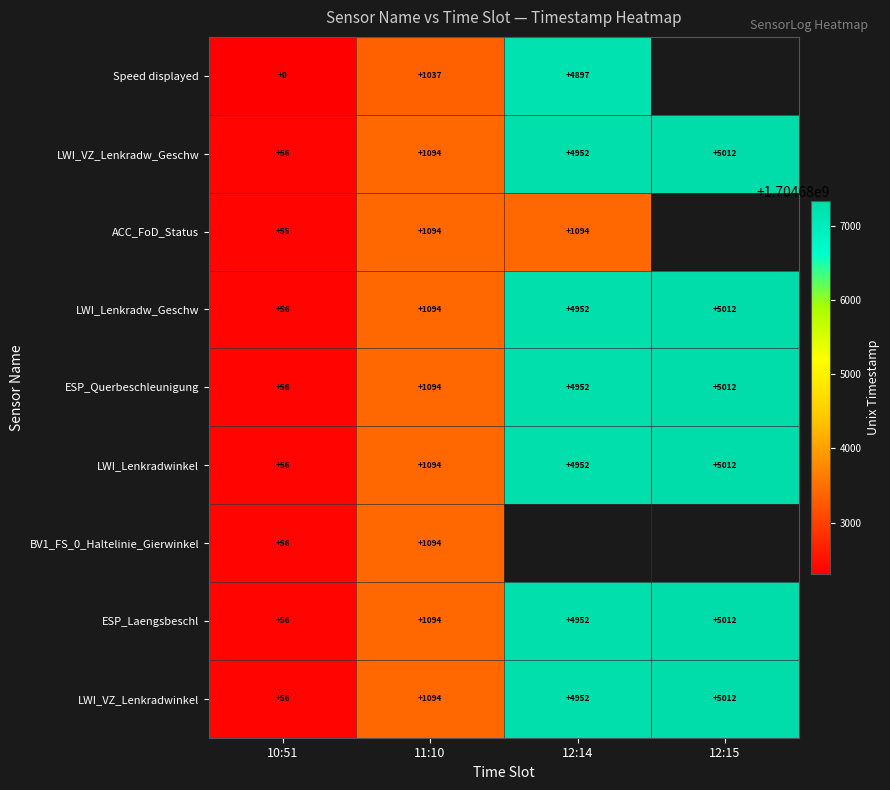

What is the total value across all series at 11:10?

9789